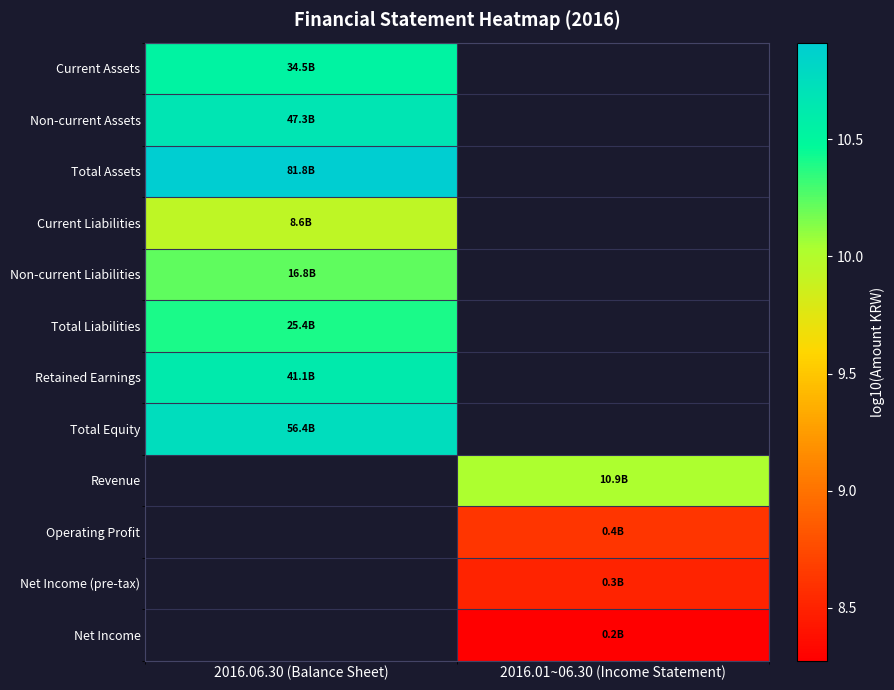

Which category has the lowest value in the Total Assets series?

2016.06.30 (Balance Sheet)